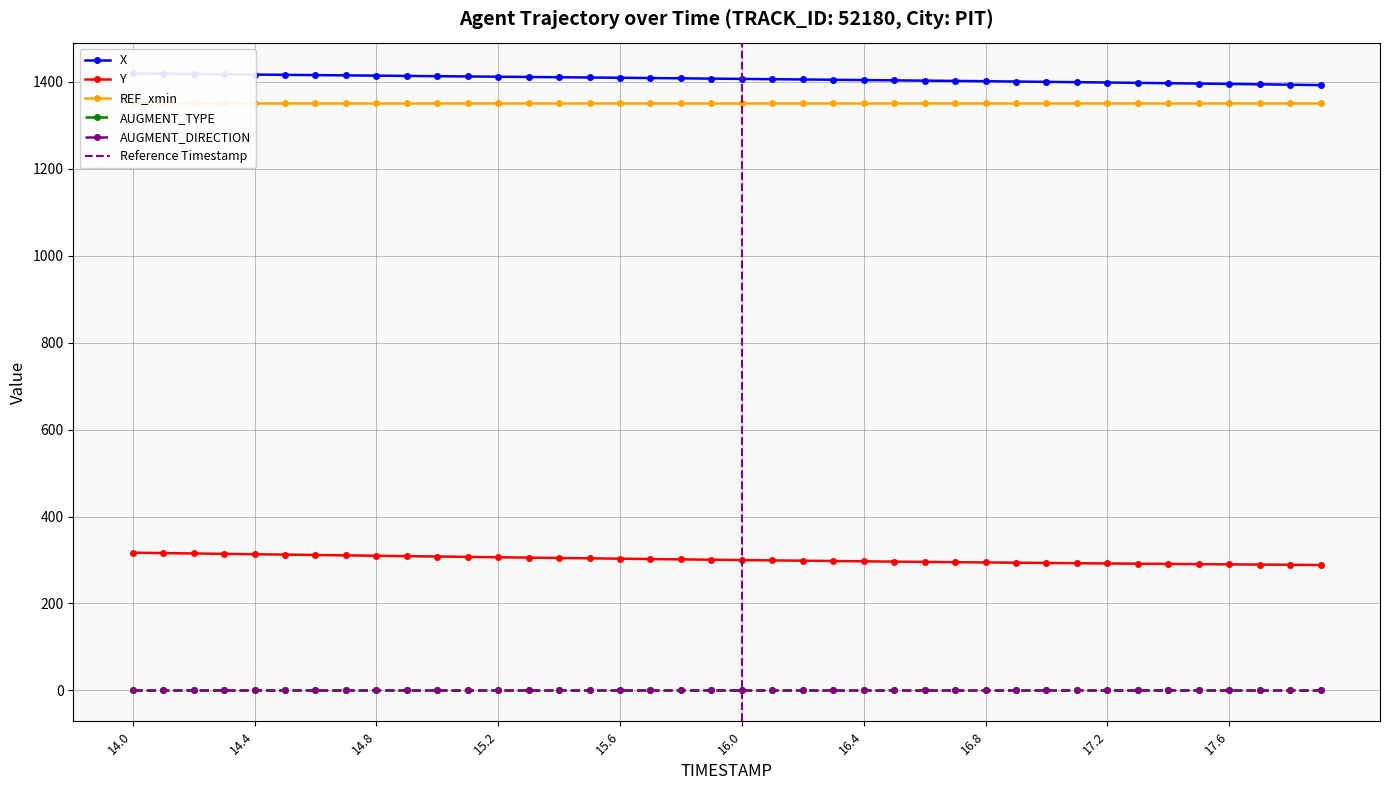

At which category does the chart reach its peak across all series?

14.0